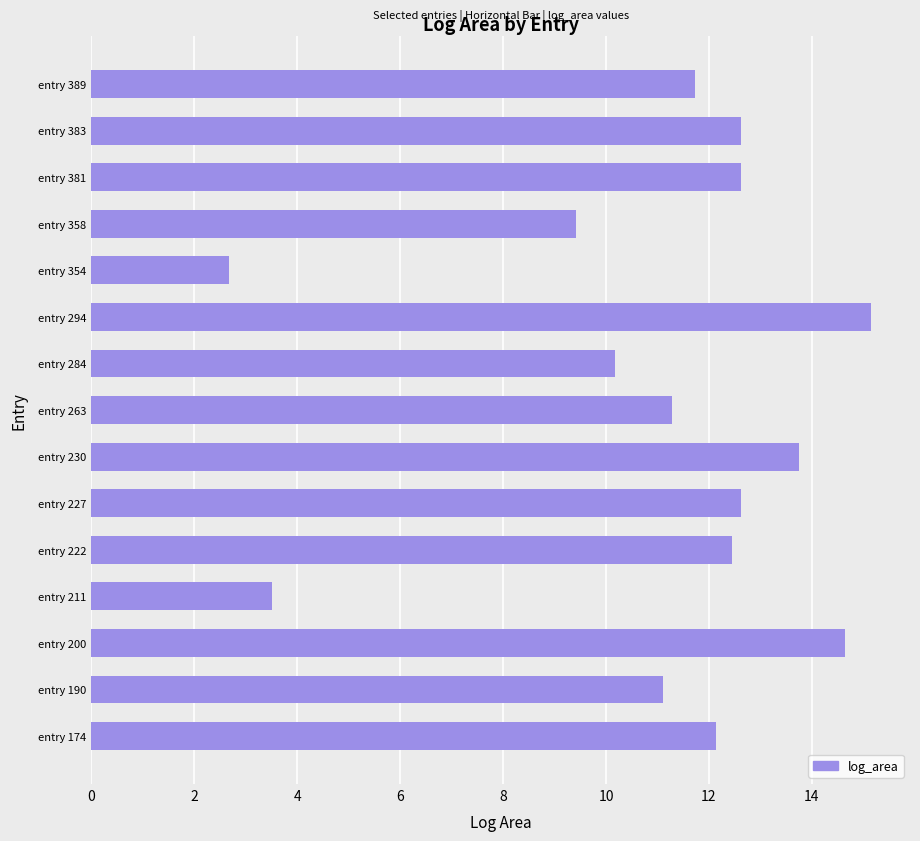

Count the number of data series in this chart.

1